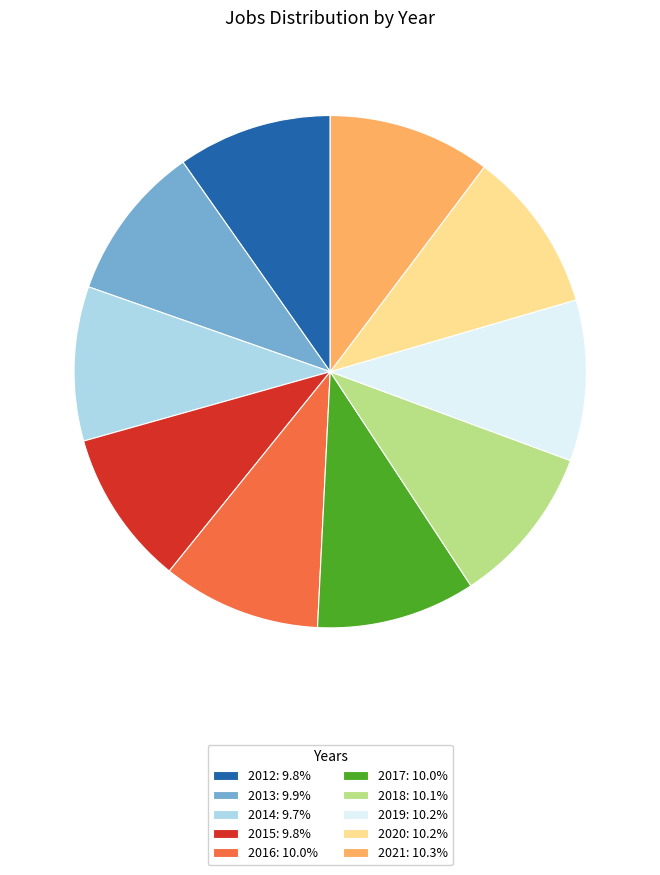

Do 2019 and 2016 together represent more than half of the pie?

No